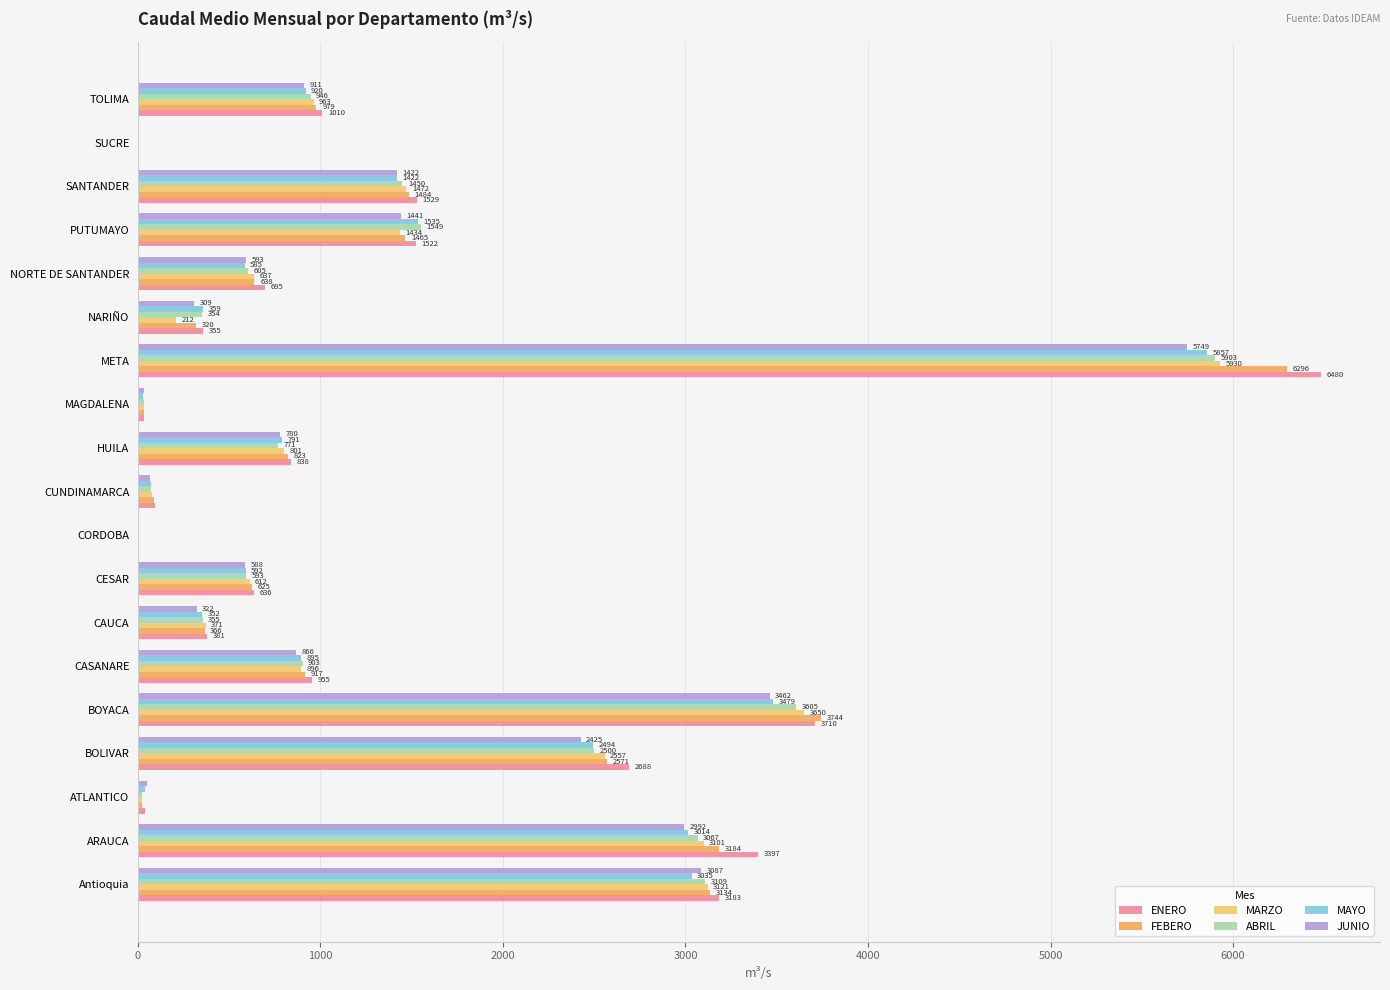

What is the difference between the second highest and second lowest values in the FEBERO series?

3738.0